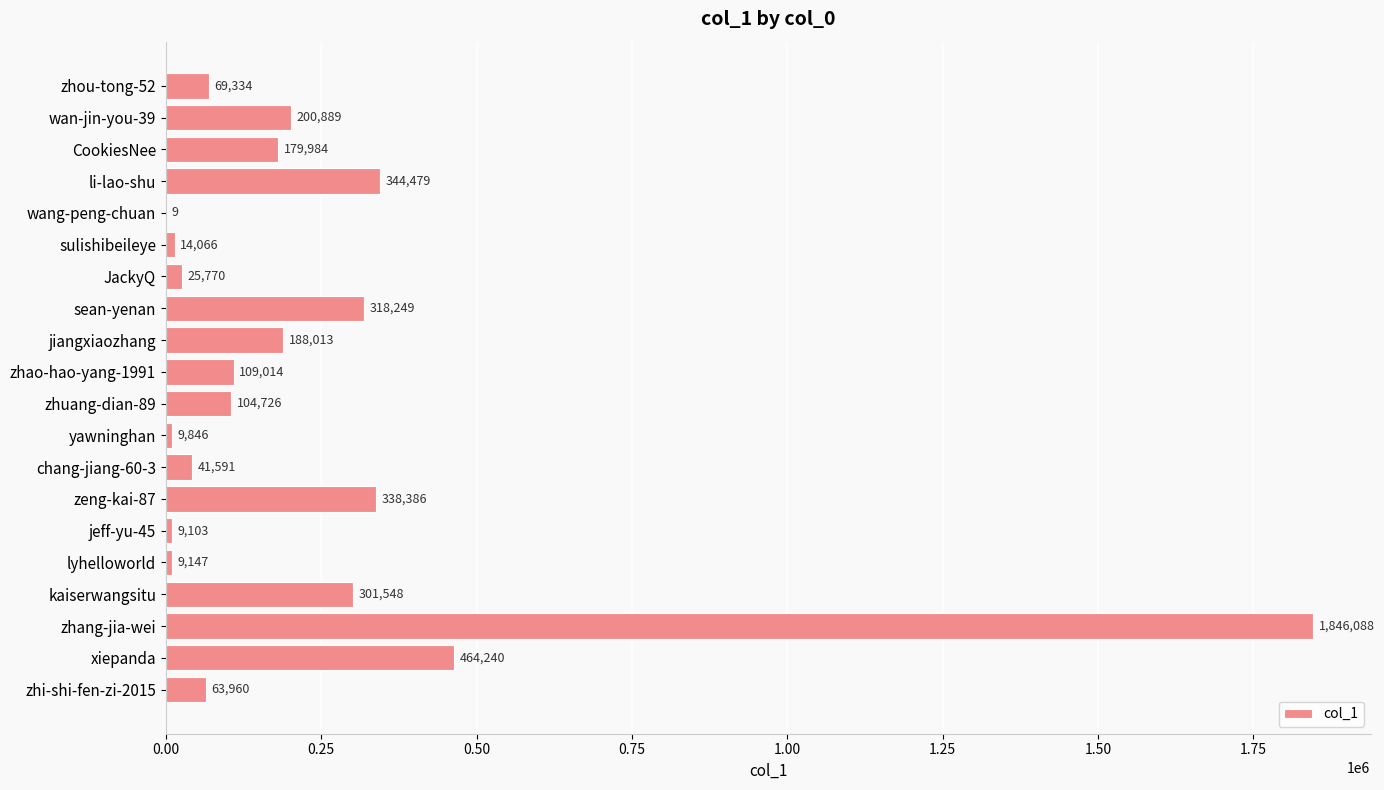

The value at li-lao-shu is 143702. True or false?

False